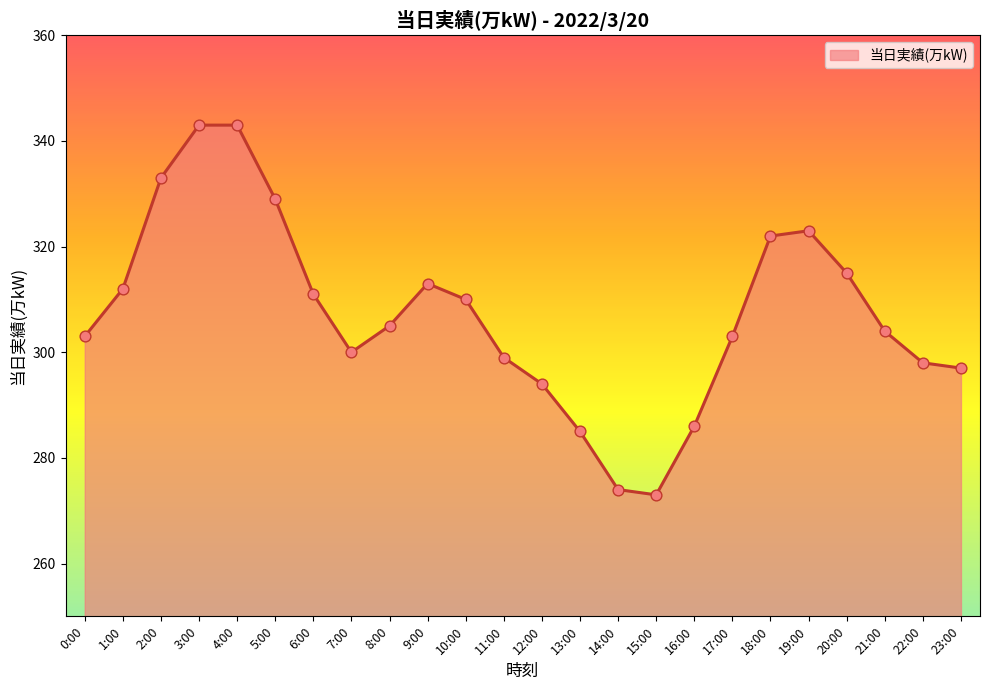

Between 14:00 and 2:00, which is larger?

2:00